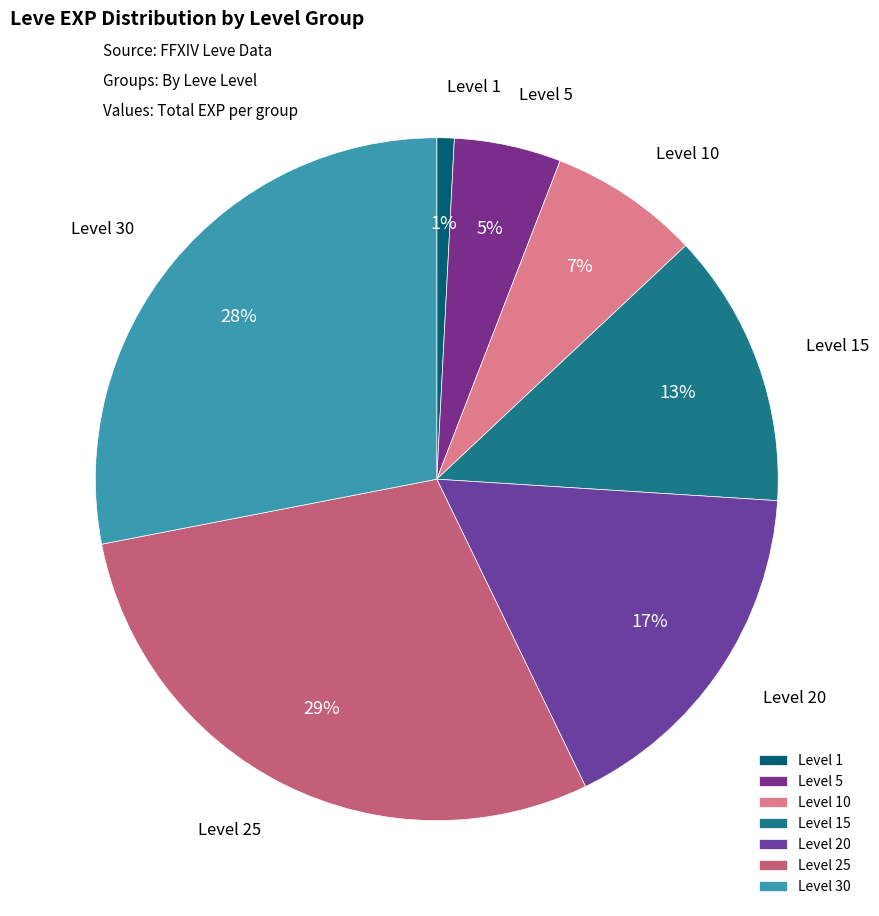

To the nearest percent, what is the average slice percentage?

14%